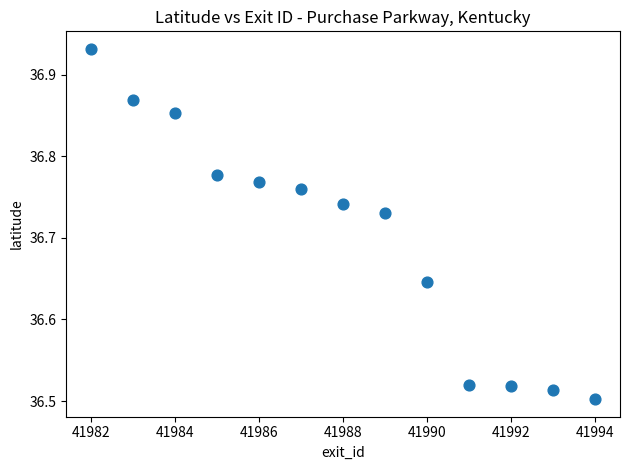

What is the range of X values (max minus min)?

12.0